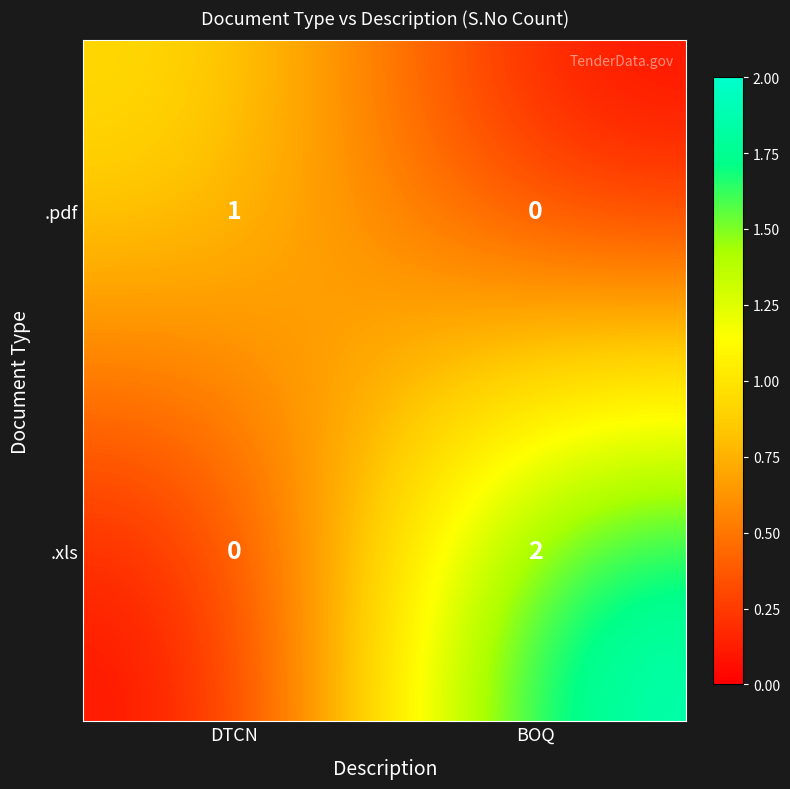

The value of .pdf at DTCN is 1. True or false?

True